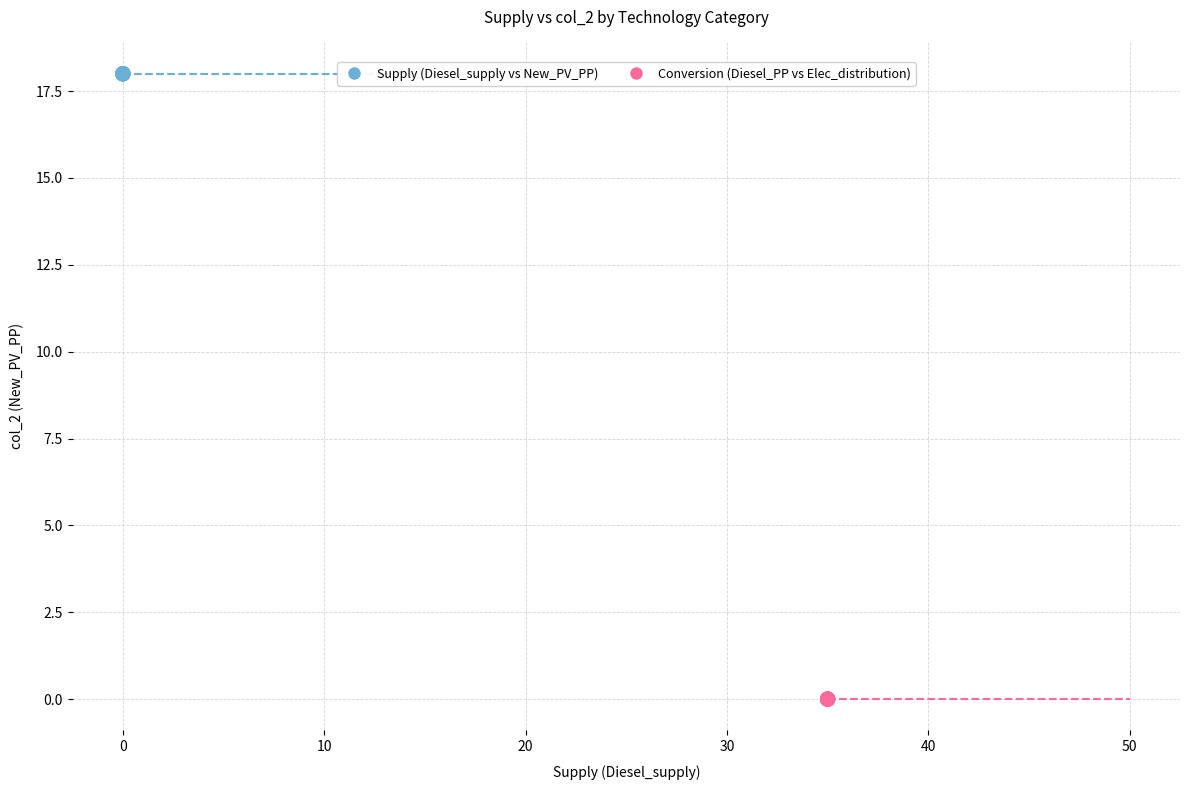

Which series contains the lowest Y value?

Conversion (Diesel_PP vs Elec_distribution)